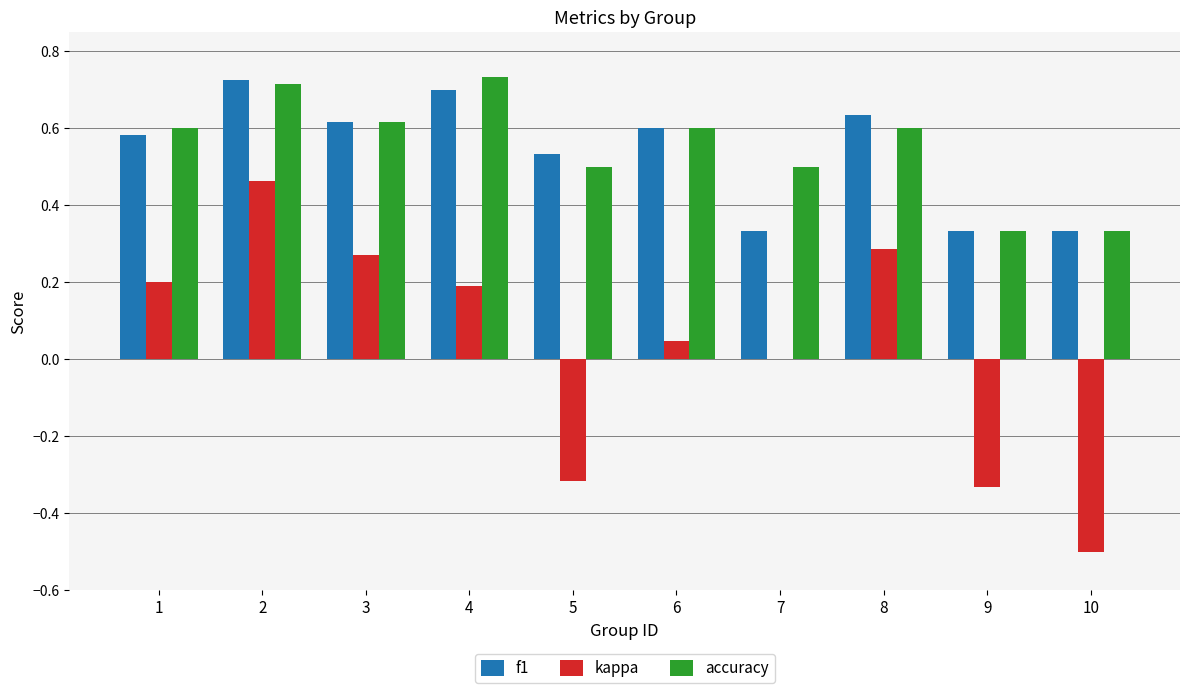

How many series are shown in this chart?

3